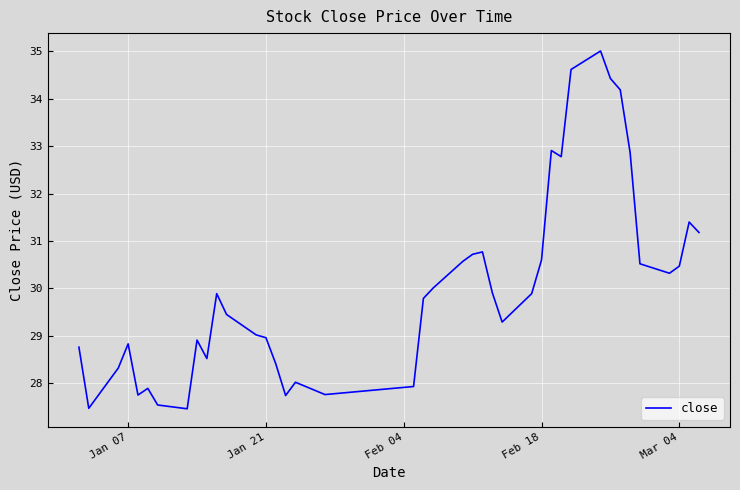

What is the smallest value displayed?

27.5